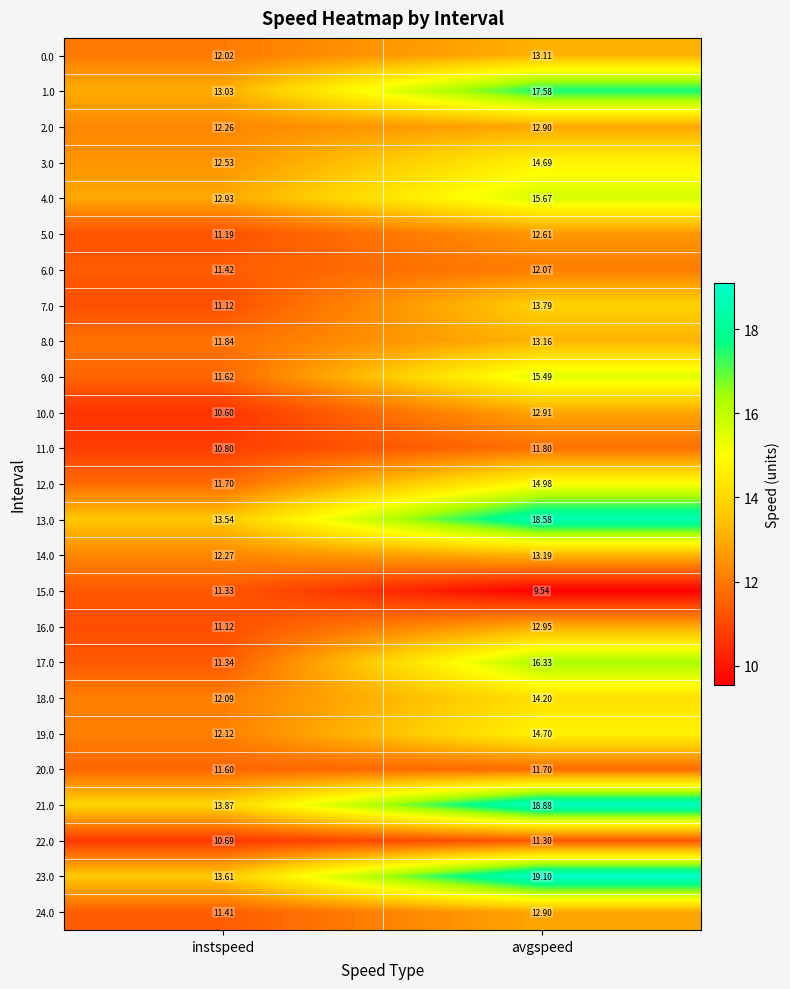

List the labels in order of 11.0 value, smallest first.

instspeed, avgspeed